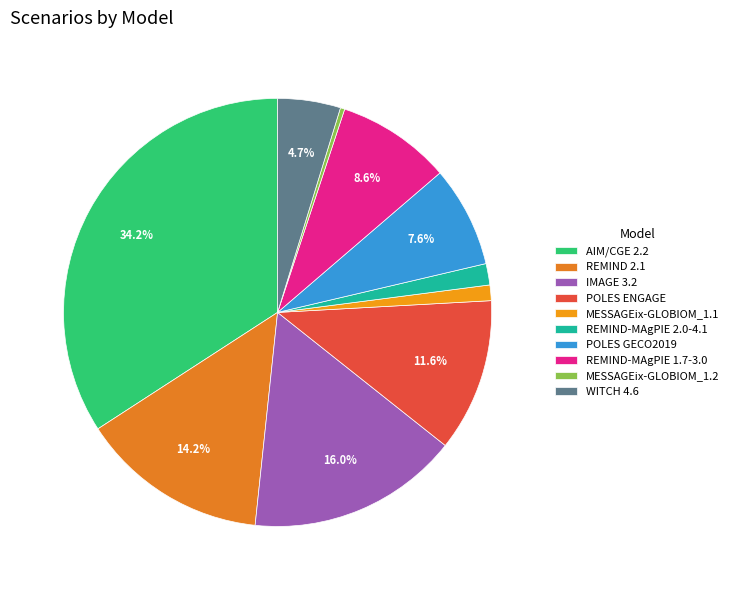

Does IMAGE 3.2 represent more than half of the total?

No